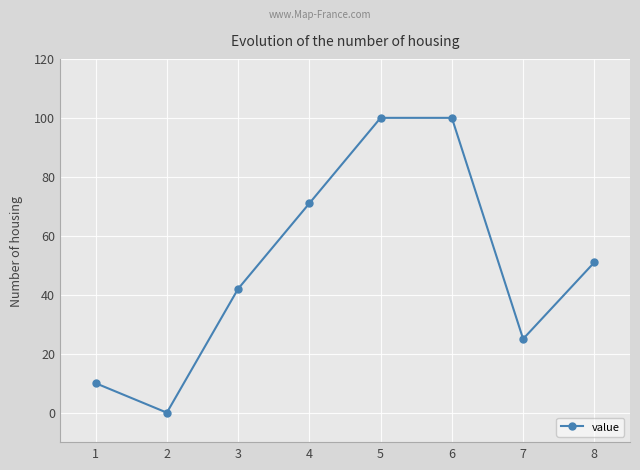

What is the difference between the values at 6 and 8?

49